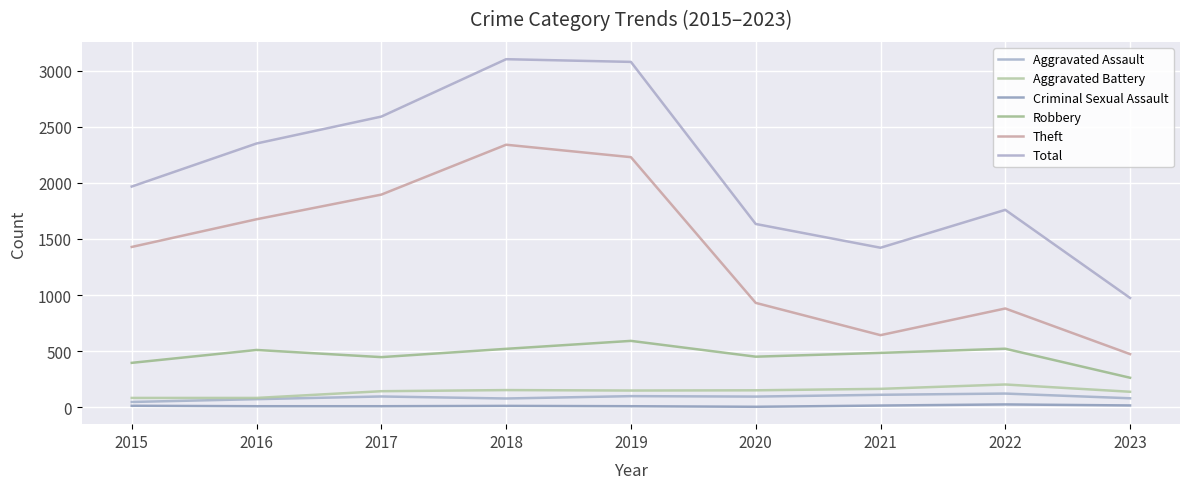

True or false: Criminal Sexual Assault and Aggravated Battery cross at least once.

False